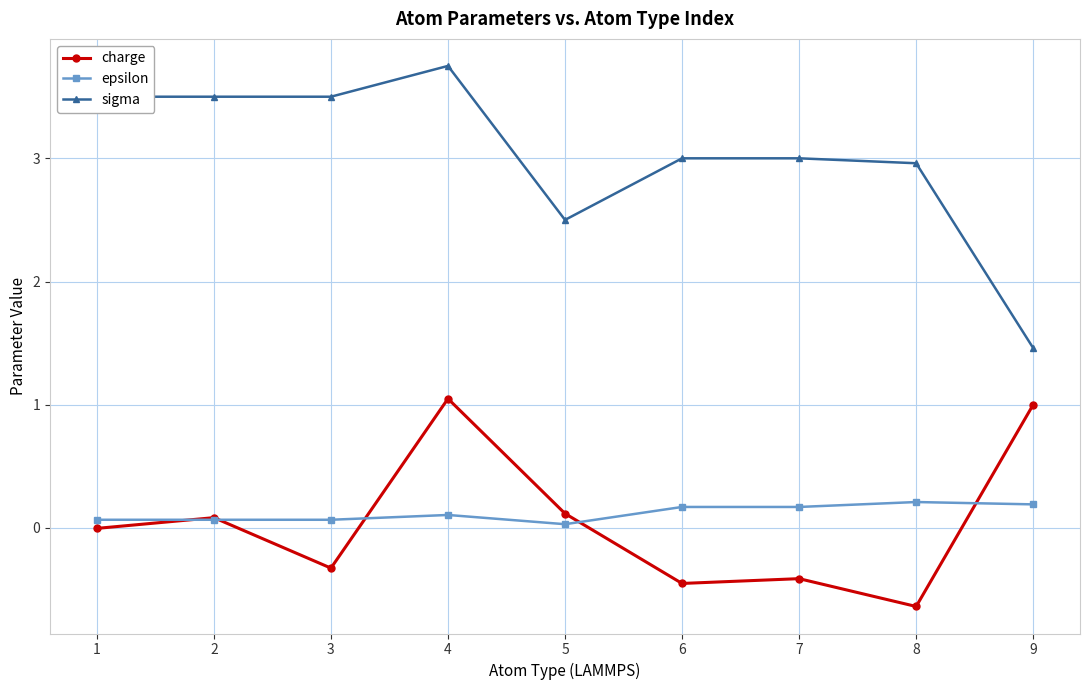

True or false: sigma has a value of 3.7 at 5.

False